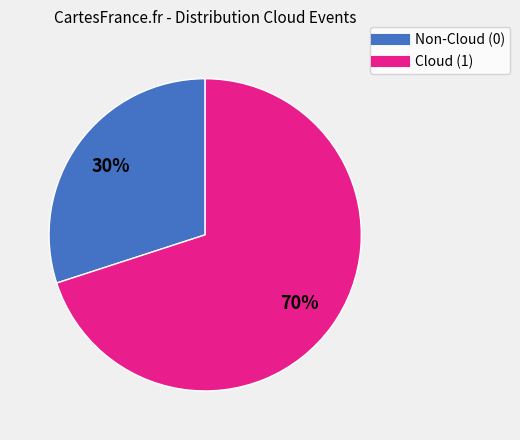

True or false: Cloud (1) accounts for 61% of the total.

False